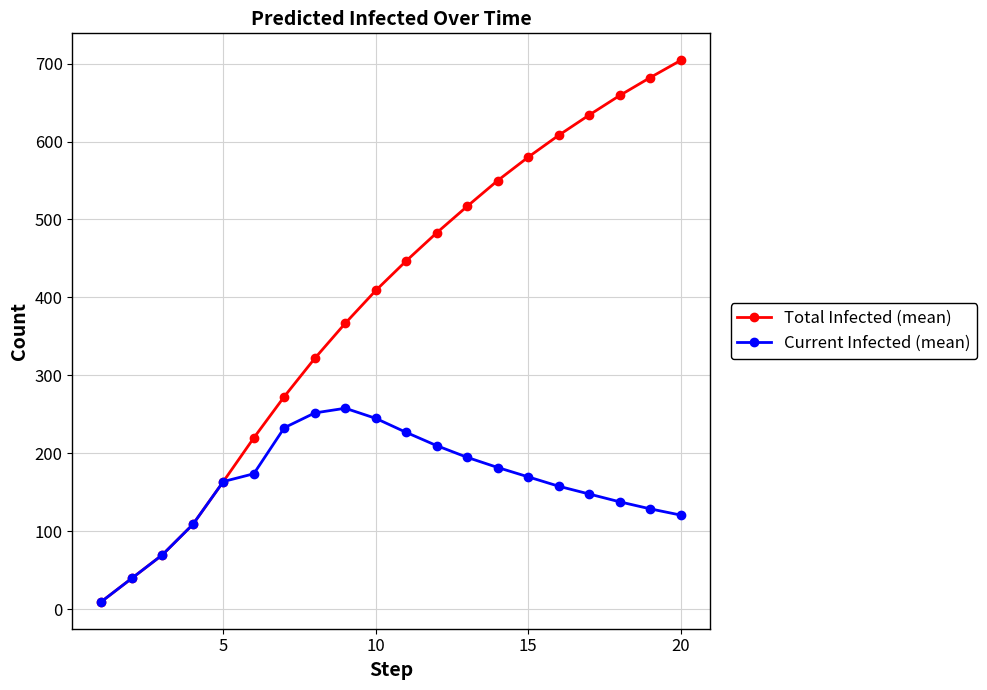

Which series has the largest total across all categories?

Total Infected (mean)